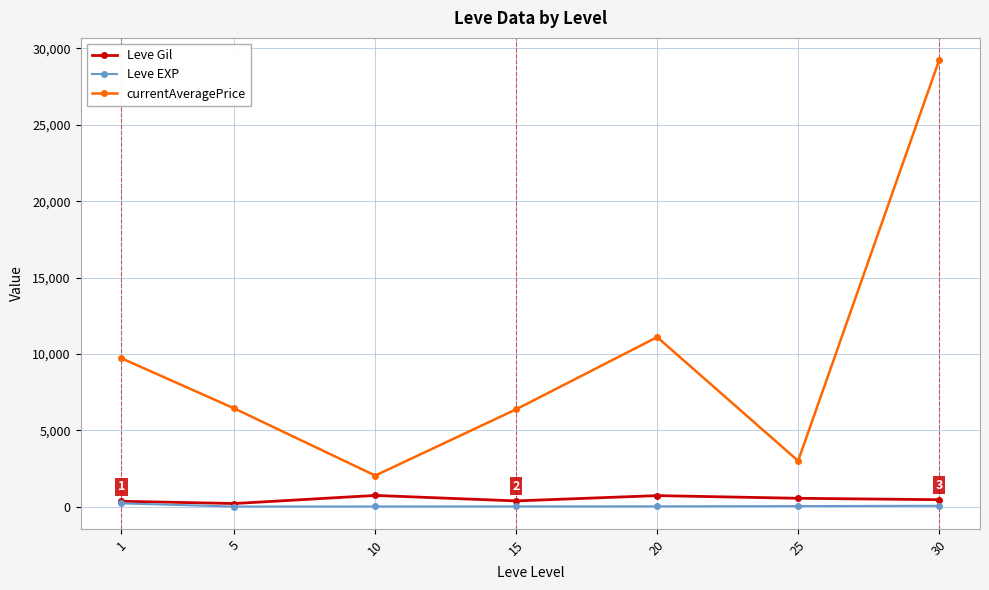

Read the Leve EXP value at 5.

4.8